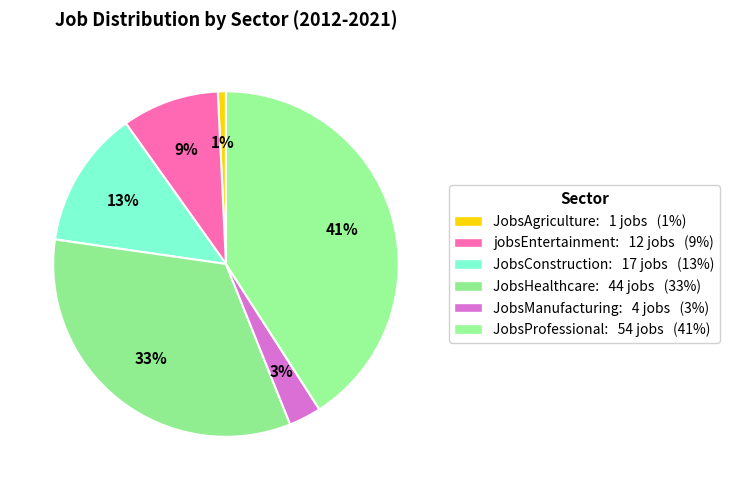

Count the number of slices in the pie.

6